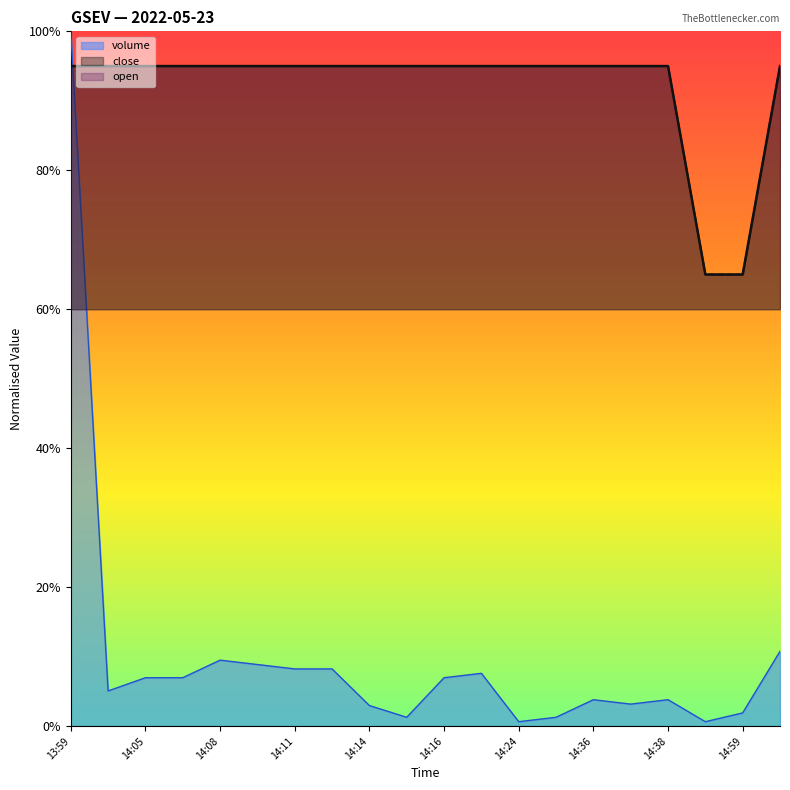

What are all the series names shown in the legend?

close, open, volume